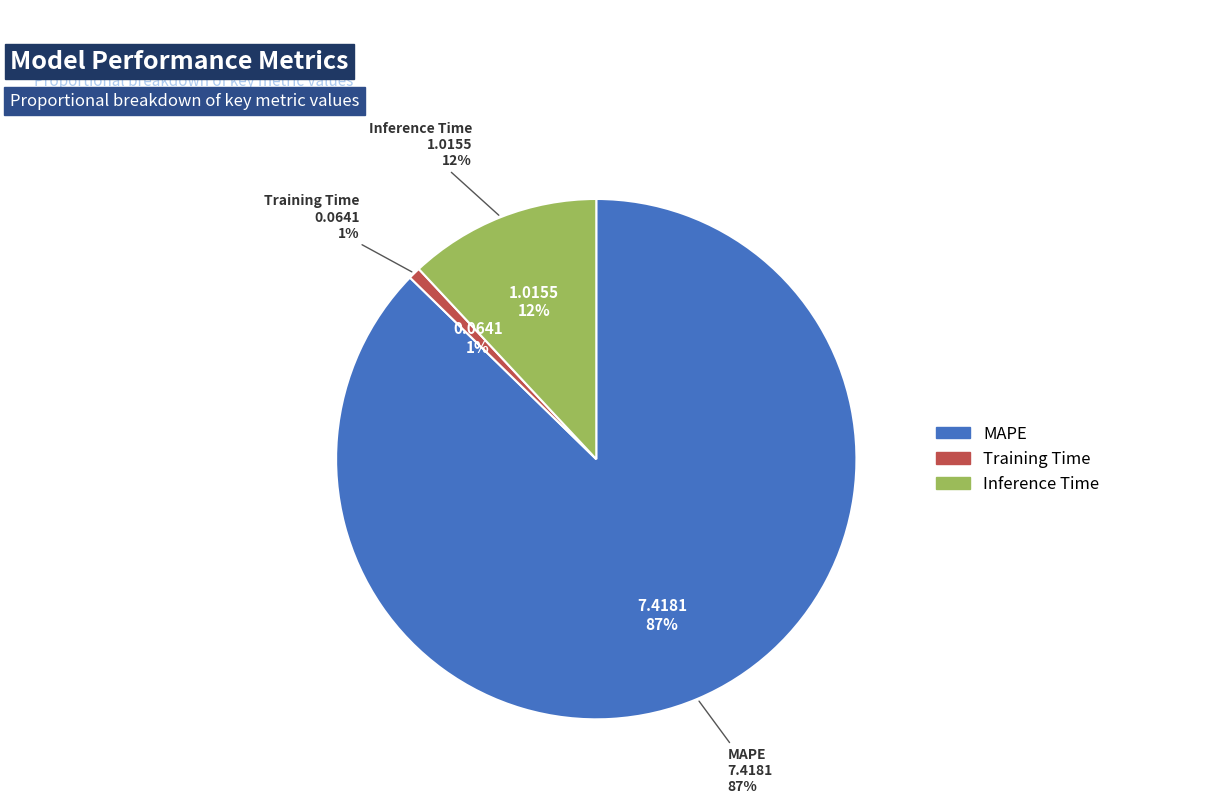

True or false: Training Time accounts for 1% of the total.

True